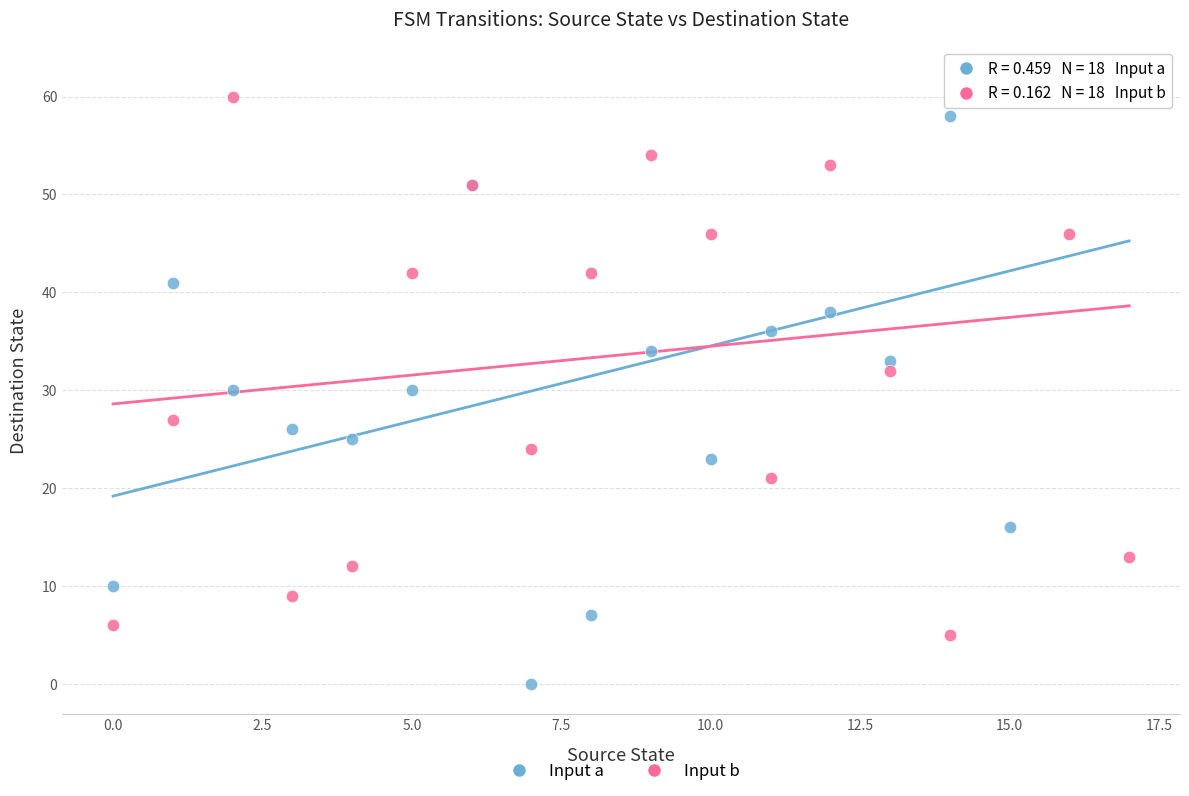

Which series has the widest spread of Y values?

Input a